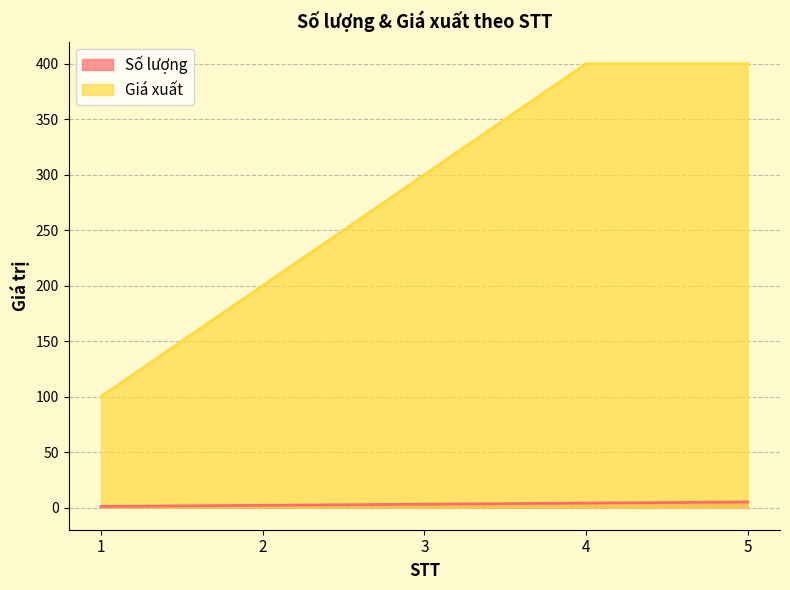

Where is Số lượng nearest to the value 3?

3